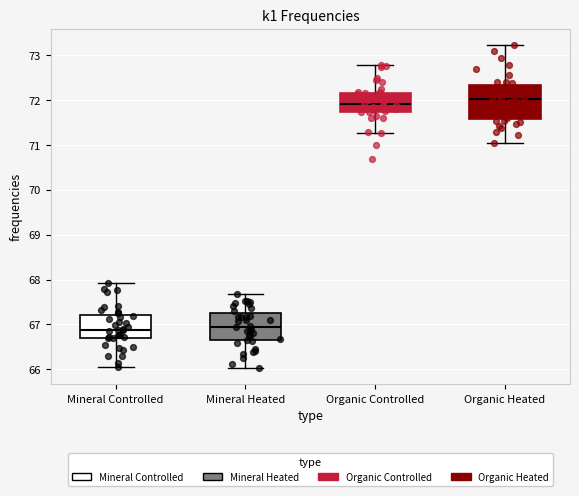

Reading left to right, transcribe this box plot: for each box, give where its median line is, the range the box spans, and where its two whiskers end, as read against the y-axis. The values are not printed on the chart, so give them approximately, as read against the axis.

Mineral Controlled: median 66.9, box 66.7 to 67.2, whiskers 66.0 to 67.9
Mineral Heated: median 66.9, box 66.7 to 67.2, whiskers 66.0 to 67.7
Organic Controlled: median 71.9, box 71.7 to 72.2, whiskers 71.3 to 72.8
Organic Heated: median 72.0, box 71.6 to 72.3, whiskers 71.0 to 73.2